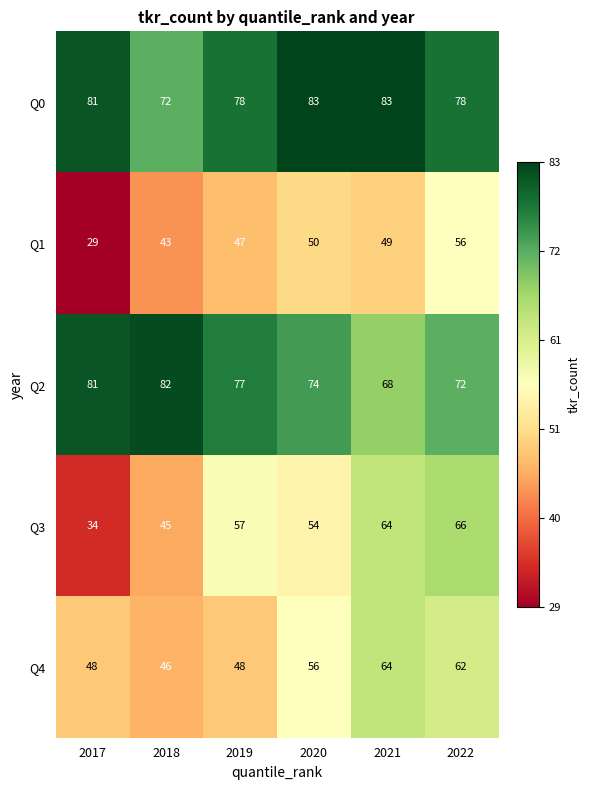

What is the approximate value of Q4 at 2022, to the nearest 10?

60